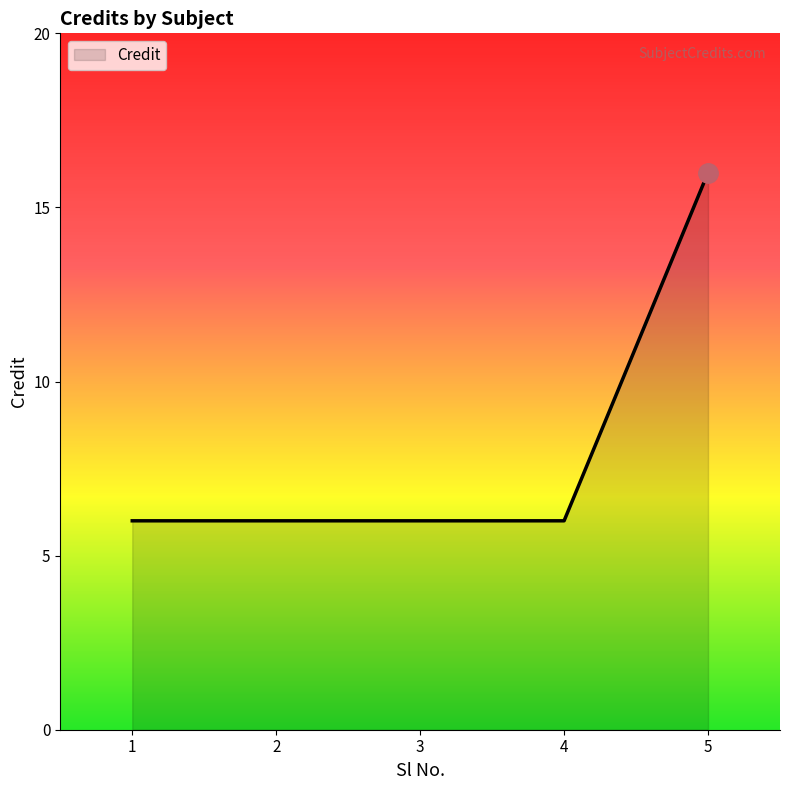

How many lines are shown in the chart?

1